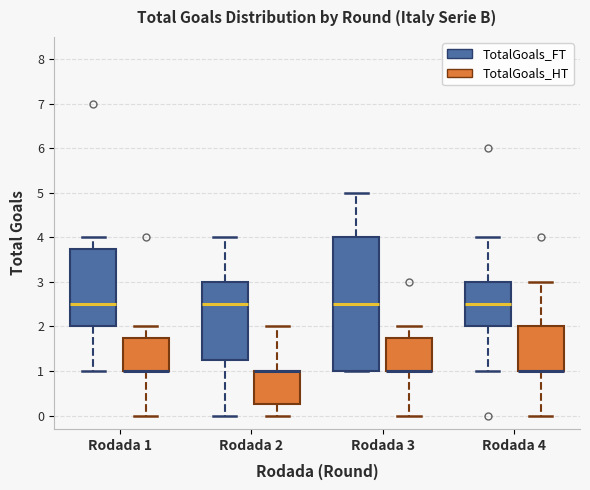

Reading left to right, transcribe this box plot: for each box, give where its median line is, the range the box spans, and where its two whiskers end, as read against the y-axis. The values are not printed on the chart, so give them approximately, as read against the axis.

Rodada 1 (TotalGoals_FT): median 2.5, box 2.0 to 3.8, whiskers 1.0 to 4.0
Rodada 1 (TotalGoals_HT): median 1.0 (drawn on the box's lower edge), box 1.0 to 1.8, whiskers 0.0 to 2.0
Rodada 2 (TotalGoals_FT): median 2.5, box 1.3 to 3.0, whiskers 0.0 to 4.0
Rodada 2 (TotalGoals_HT): median 1.0 (drawn on the box's upper edge), box 0.3 to 1.0, whiskers 0.0 to 2.0
Rodada 3 (TotalGoals_FT): median 2.5, box 1.0 to 4.0, whiskers 1.0 to 5.0
Rodada 3 (TotalGoals_HT): median 1.0 (drawn on the box's lower edge), box 1.0 to 1.8, whiskers 0.0 to 2.0
Rodada 4 (TotalGoals_FT): median 2.5, box 2.0 to 3.0, whiskers 1.0 to 4.0
Rodada 4 (TotalGoals_HT): median 1.0 (drawn on the box's lower edge), box 1.0 to 2.0, whiskers 0.0 to 3.0